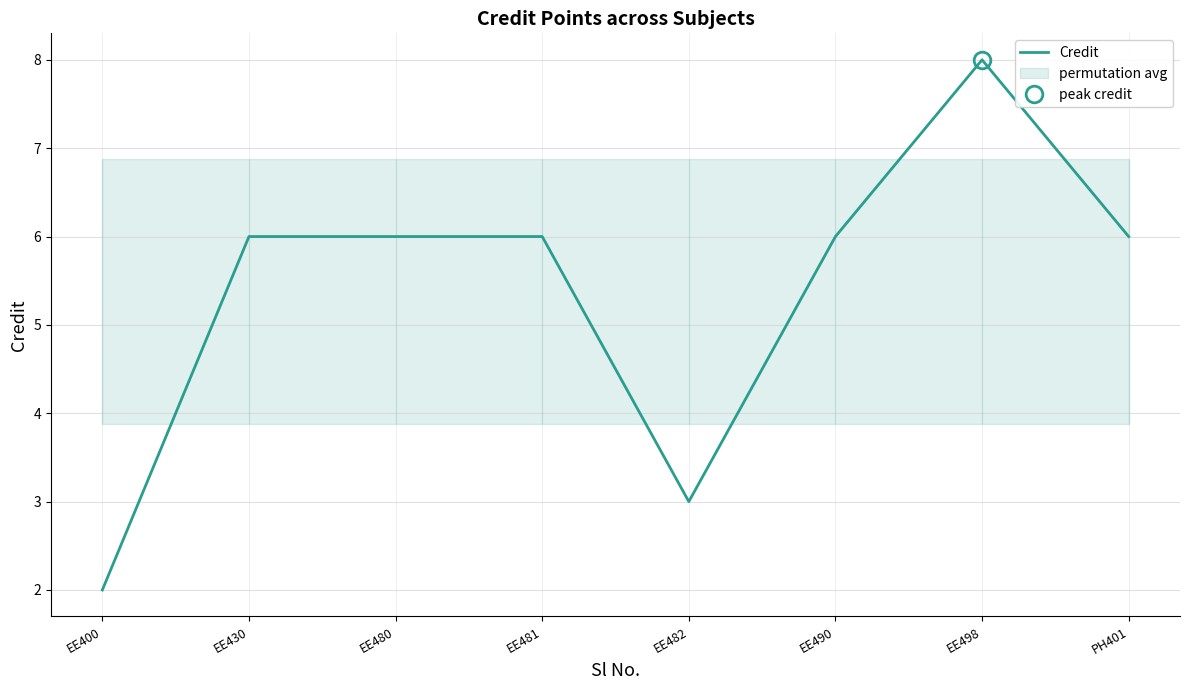

Rank the categories by value from lowest to highest.

EE400, EE482, EE430, EE480, EE481, EE490, PH401, EE498